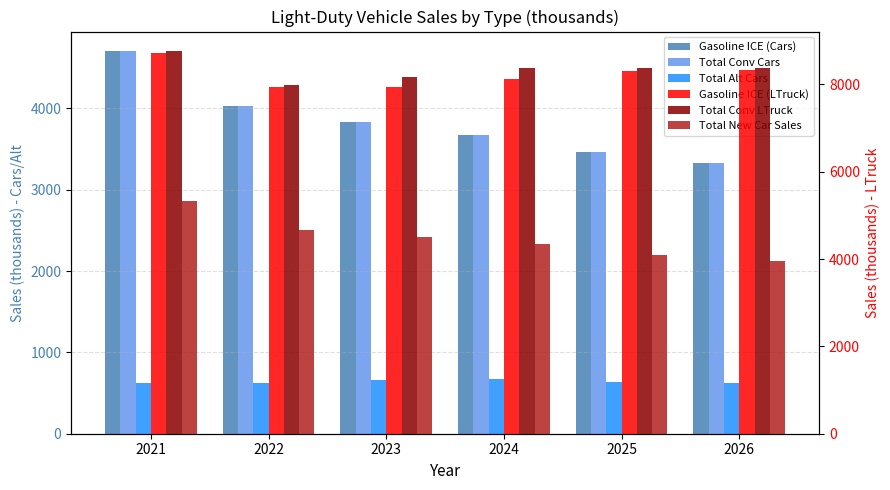

At which category is the sum across all series the highest?

2021